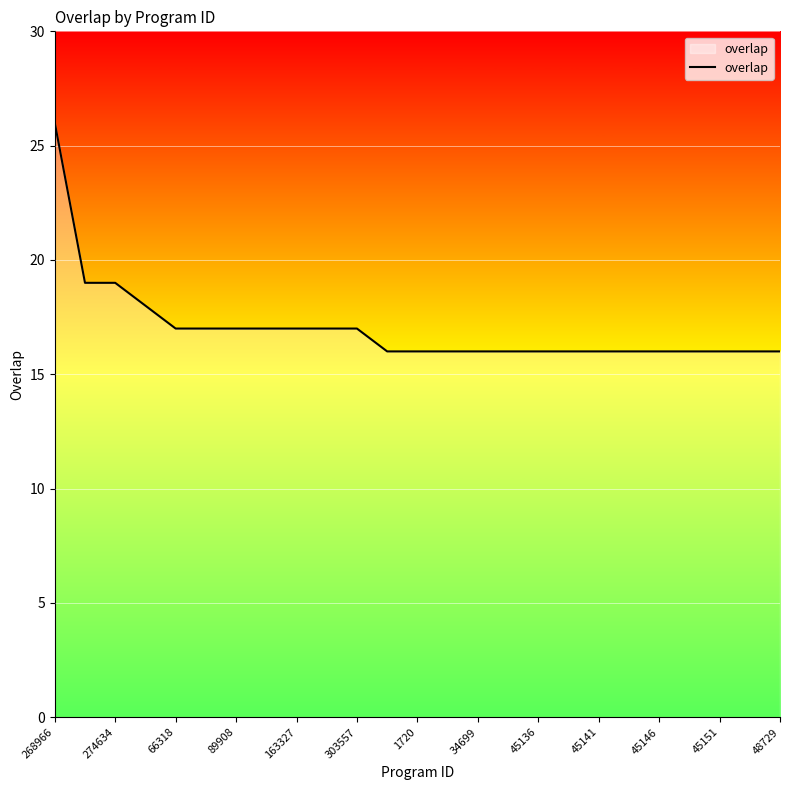

What is the difference between the maximum and minimum values?

10